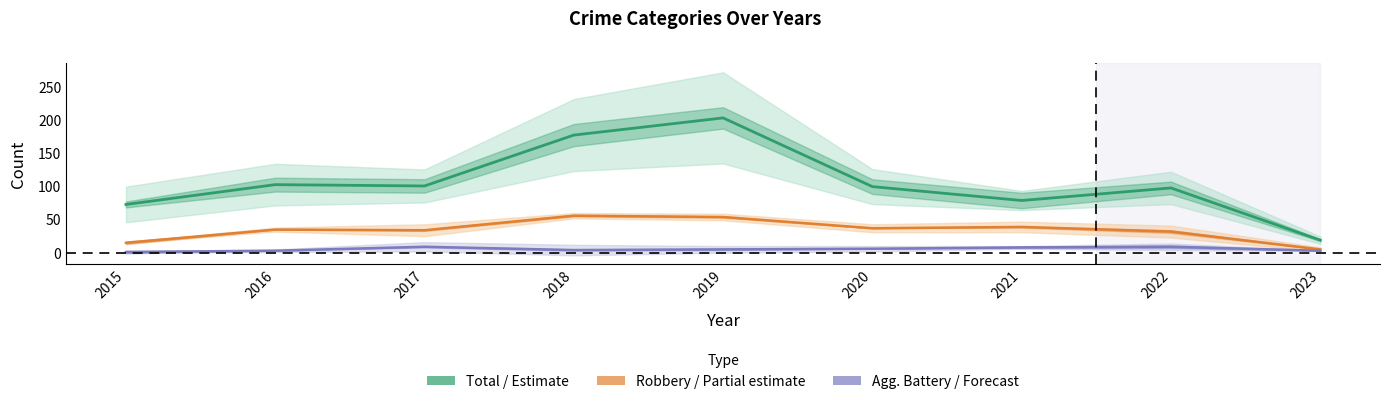

What is the value of the Total point at the 6th from the left?

100